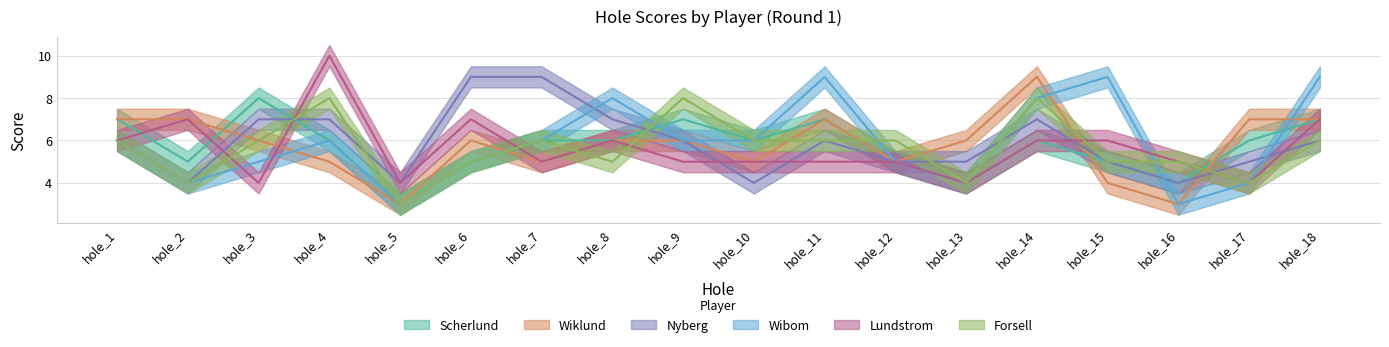

Which series has the largest total across all categories?

Nyberg